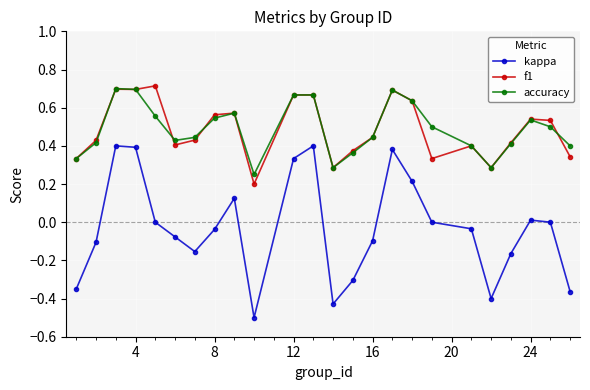

True or false: accuracy has more than 2 points higher than both neighbors.

True